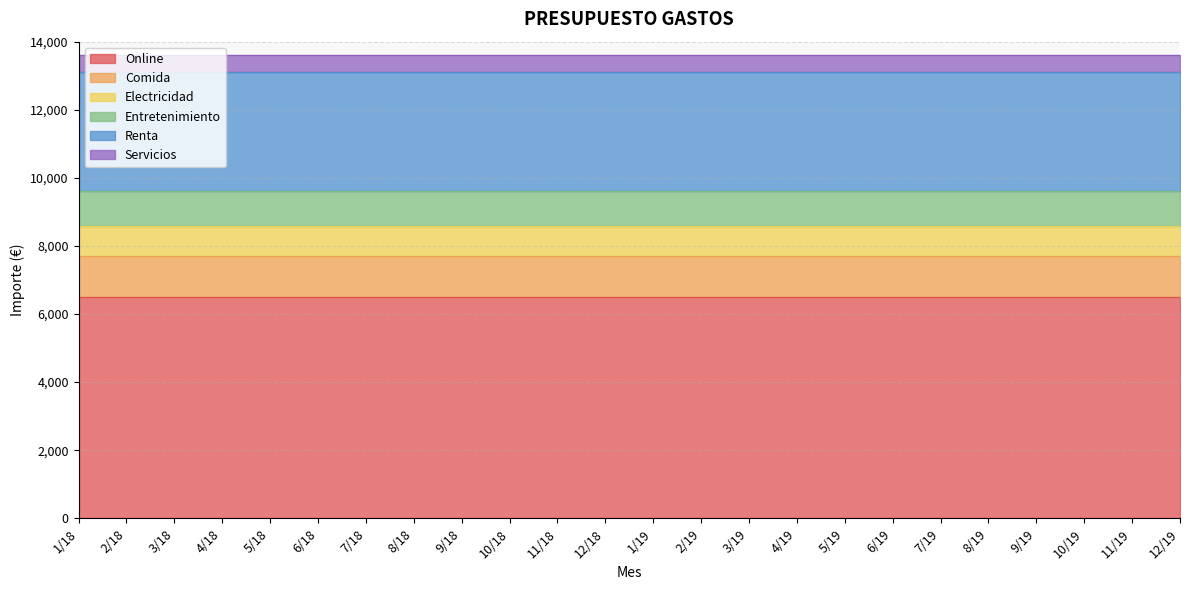

True or false: Entretenimiento and Renta intersect in this chart.

False